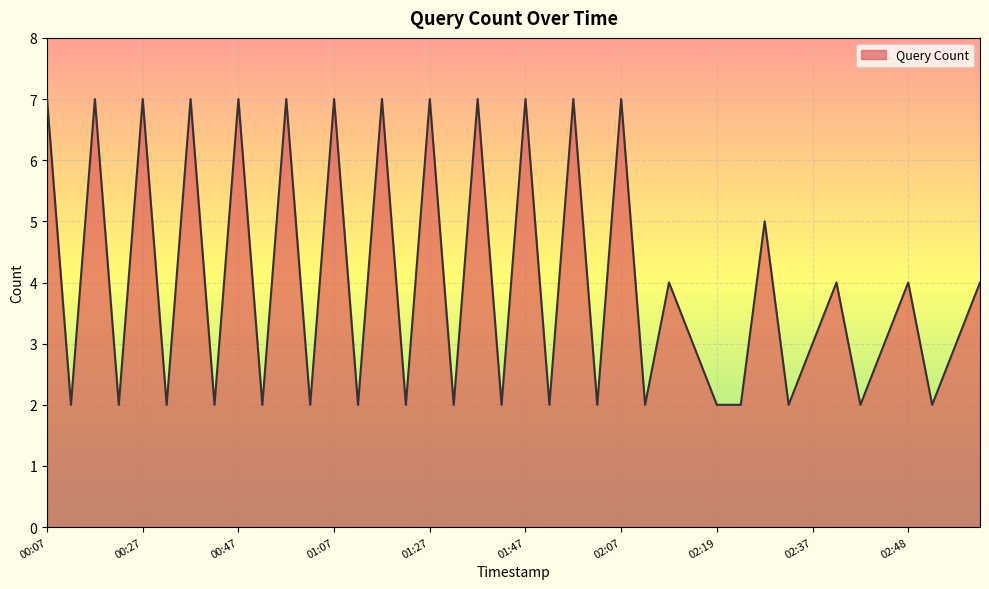

What is the greatest value displayed?

7